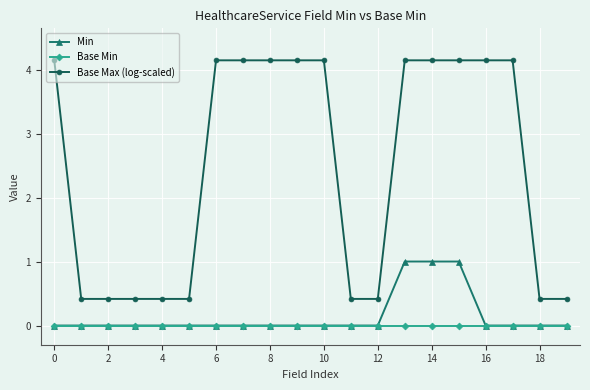

What is the maximum value for Min?

1.0